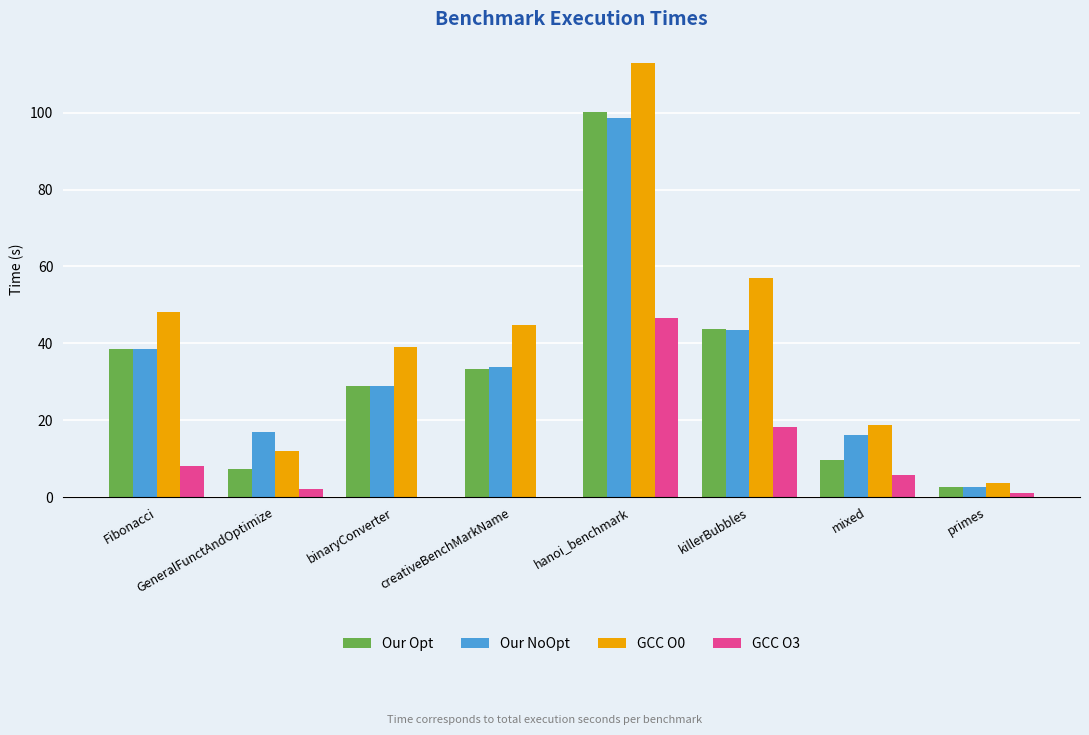

Between GeneralFunctAndOptimize and binaryConverter, which series saw the biggest shift?

GCC O0